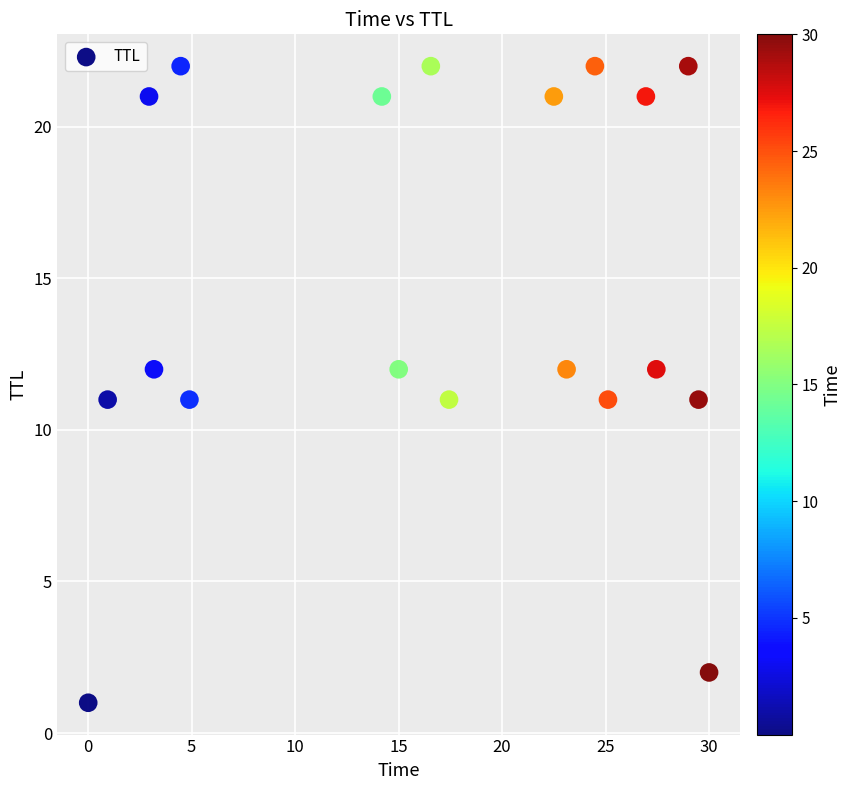

What is the range of Y values (max minus min)?

21